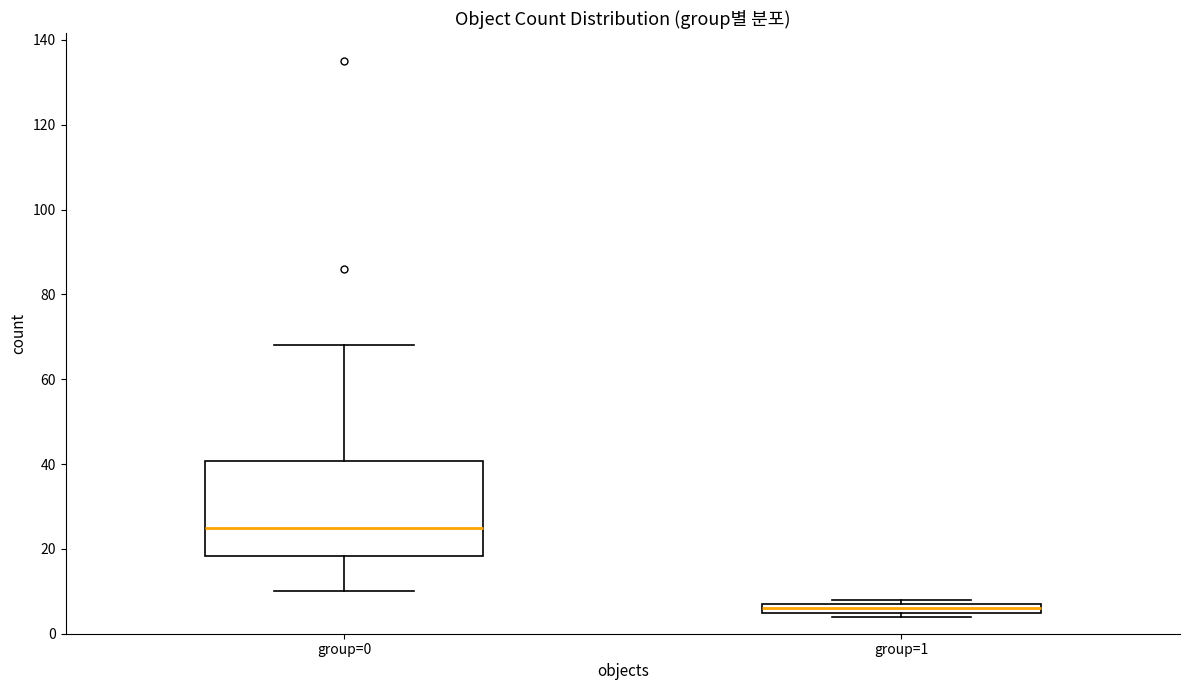

Where is the upper edge of the box for group=1 on the y-axis? The values are not printed on the chart, so give them approximately, as read against the axis.

8